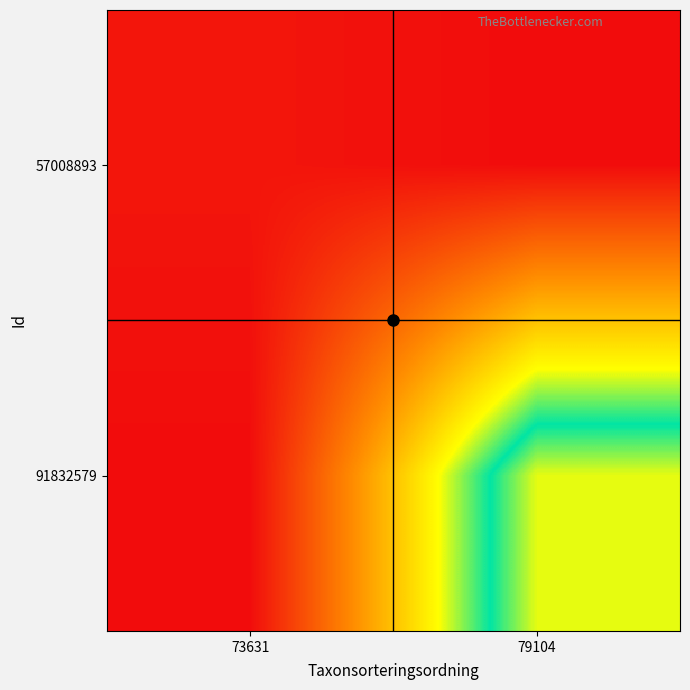

What is the spread (max minus min) of values at 73631?

6426